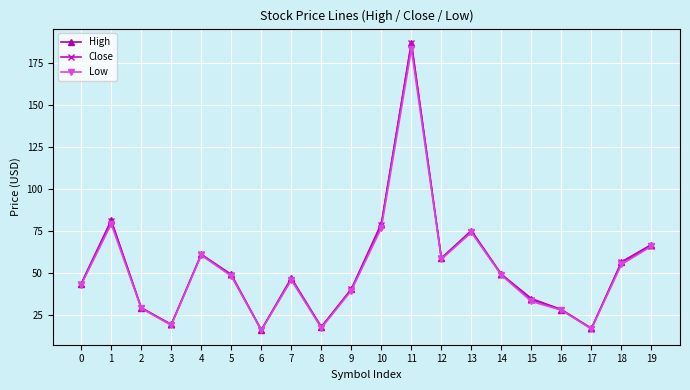

How many values in the High series are below 48?

10